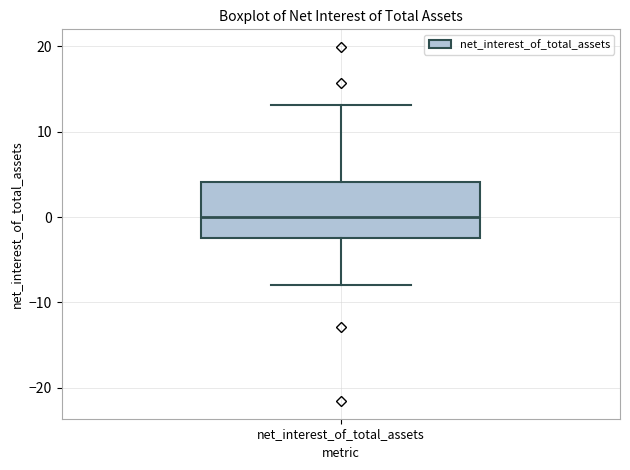

Where does the upper whisker of the box for net_interest_of_total_assets end on the y-axis? The values are not printed on the chart, so give them approximately, as read against the axis.

13